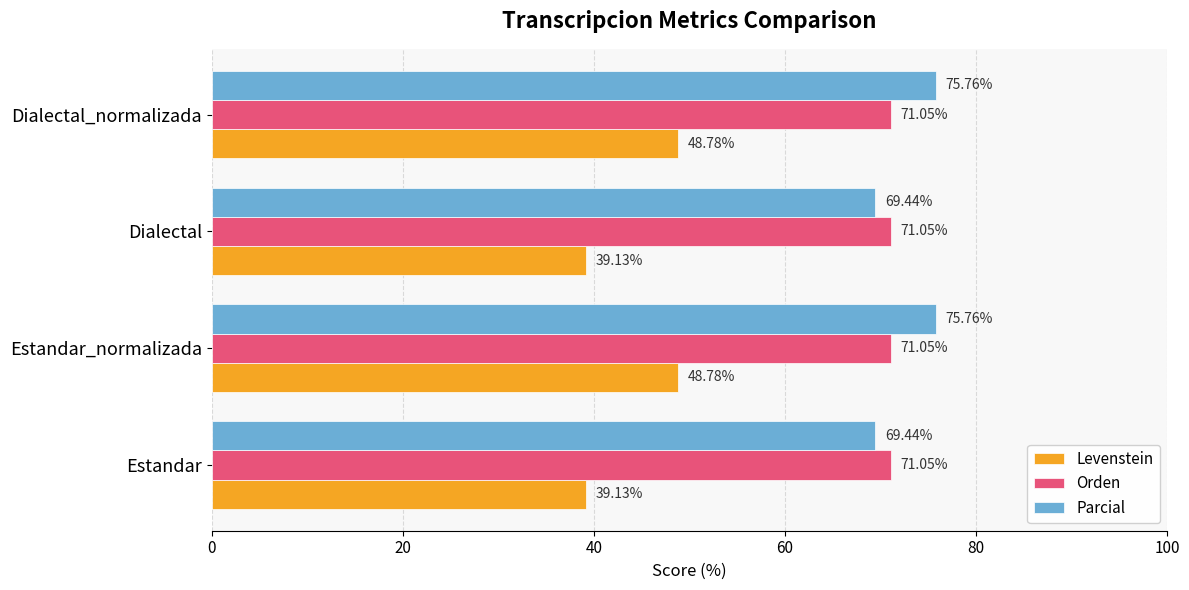

At how many categories does at least one series exceed 67?

4